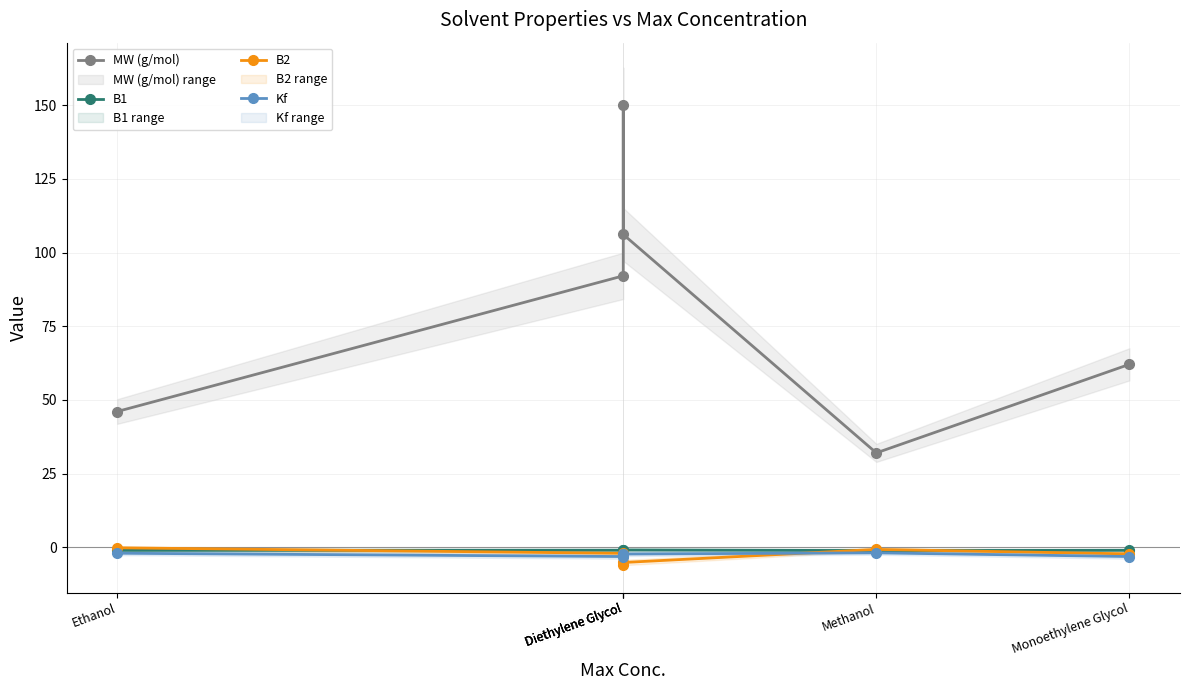

What is the difference between the maximum and minimum values in the B2 series?

5.8